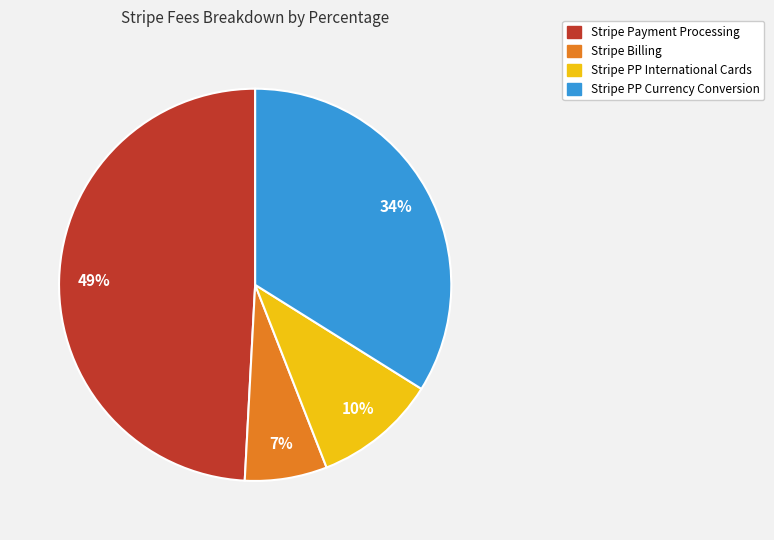

Between Stripe PP International Cards and Stripe Payment Processing, which is larger?

Stripe Payment Processing